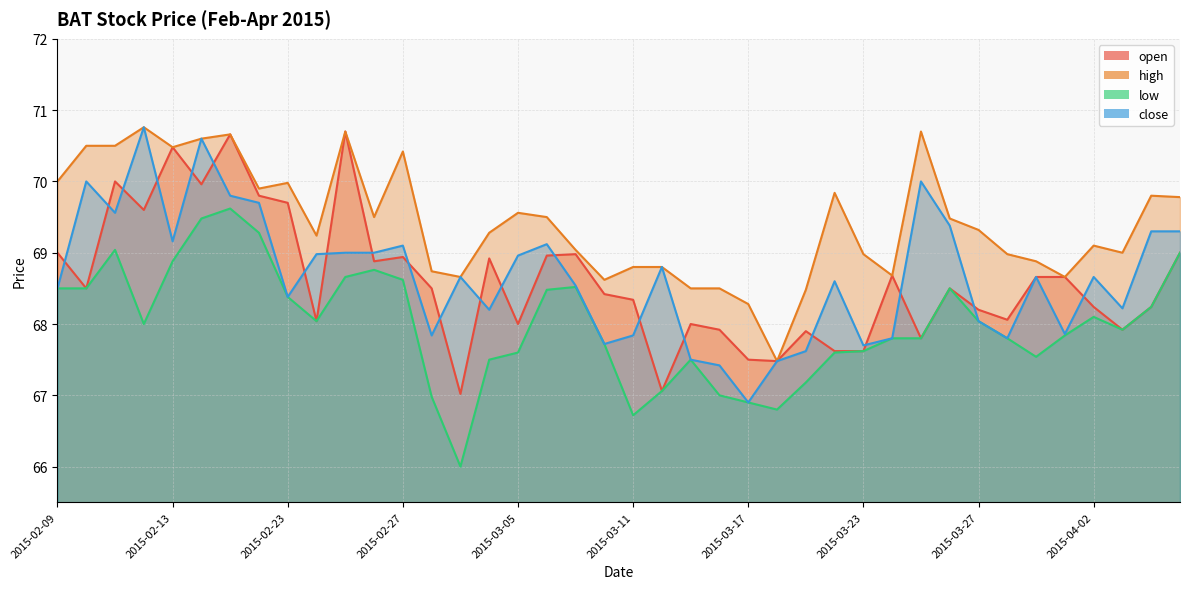

In high, how many points are lower than both neighbors (excluding endpoints)?

10